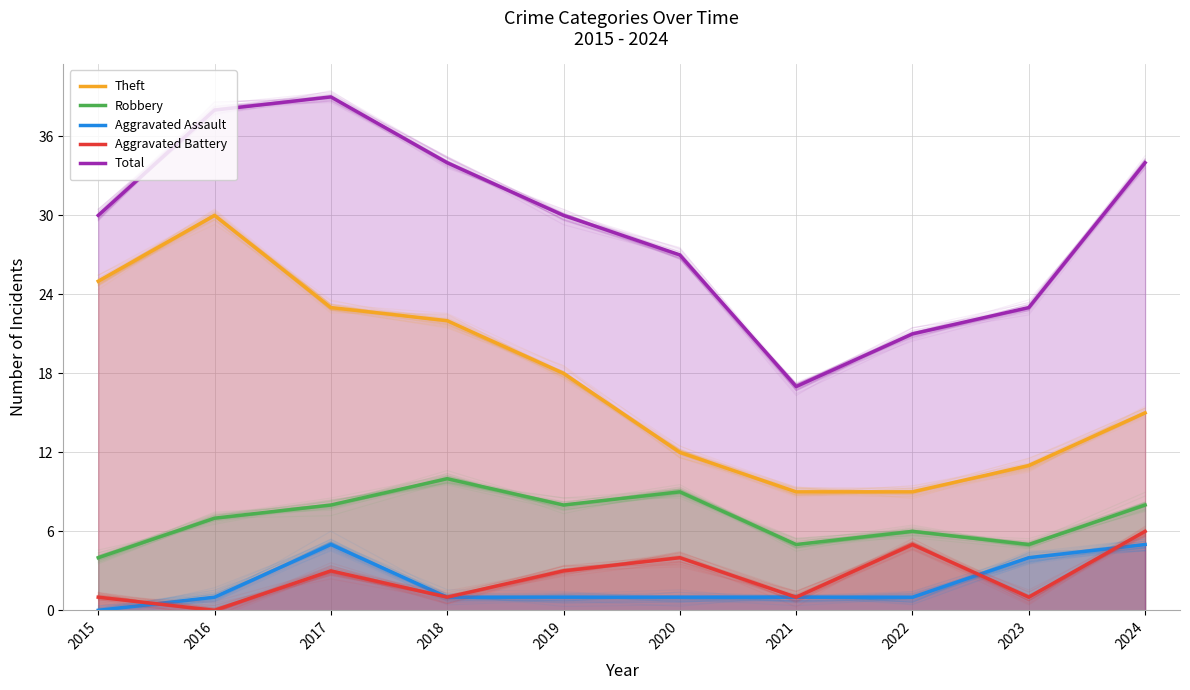

Where is the first local maximum for Robbery?

2018